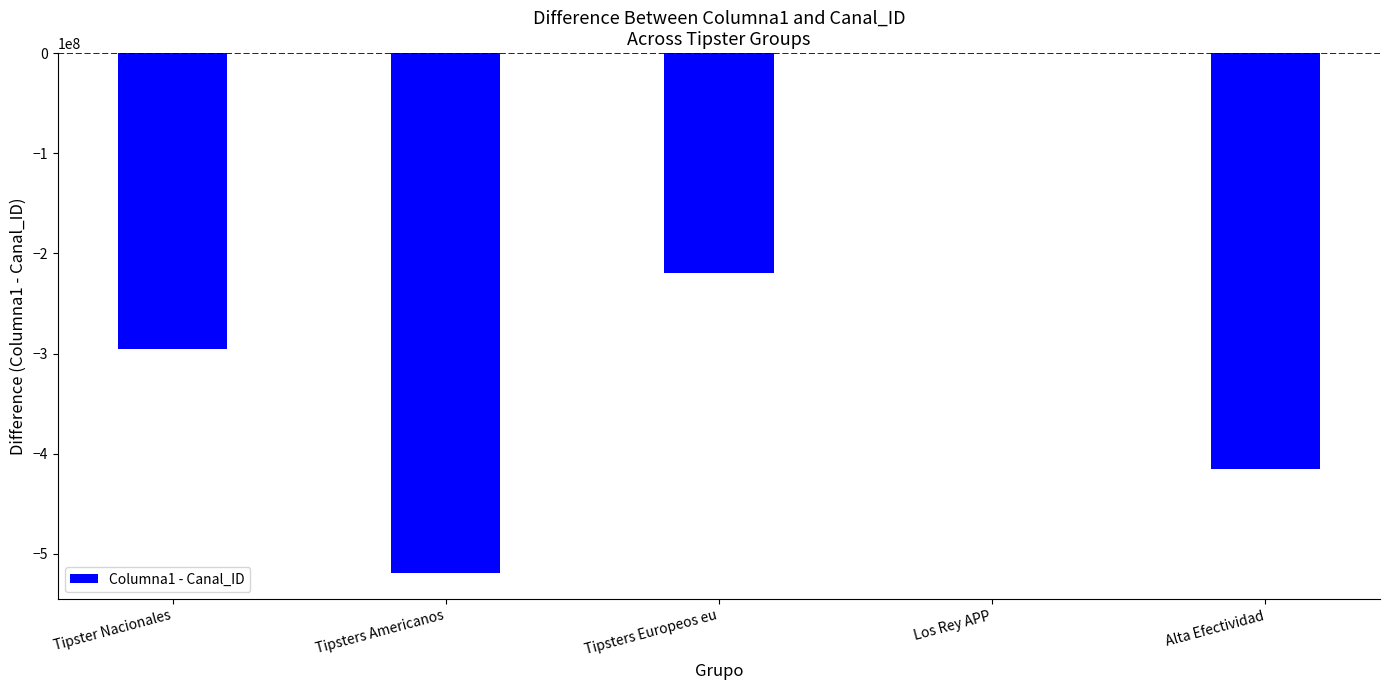

Are the bars horizontal?

No